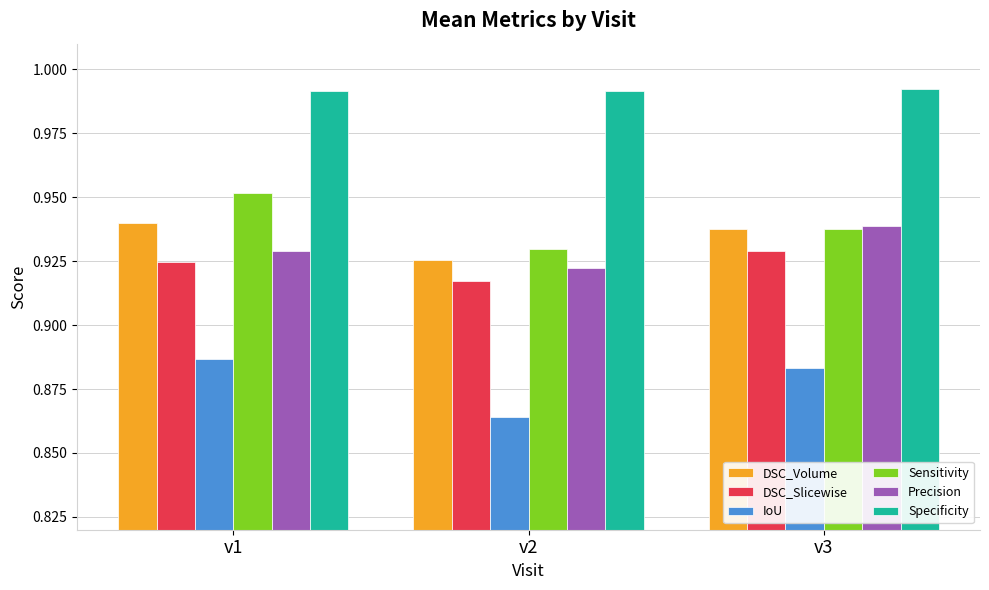

The DSC_Slicewise series shows 1.5 at v3. True or false?

False